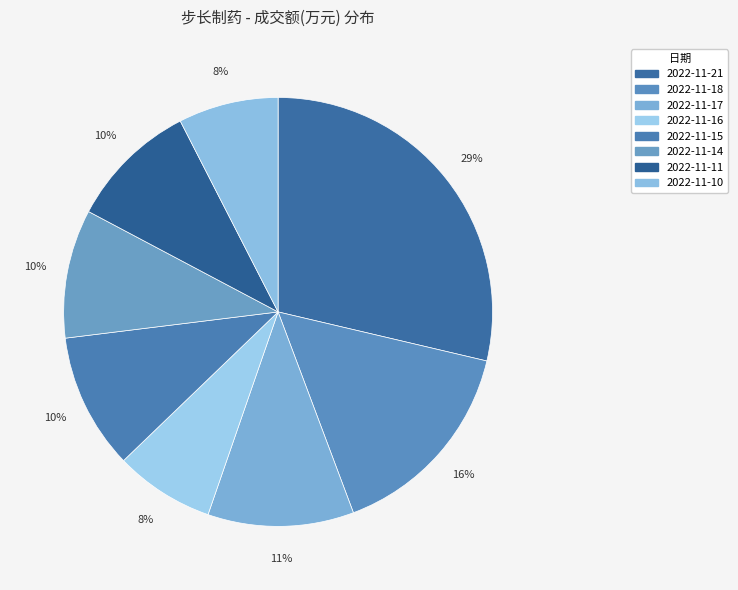

How many slices are in this pie chart?

8